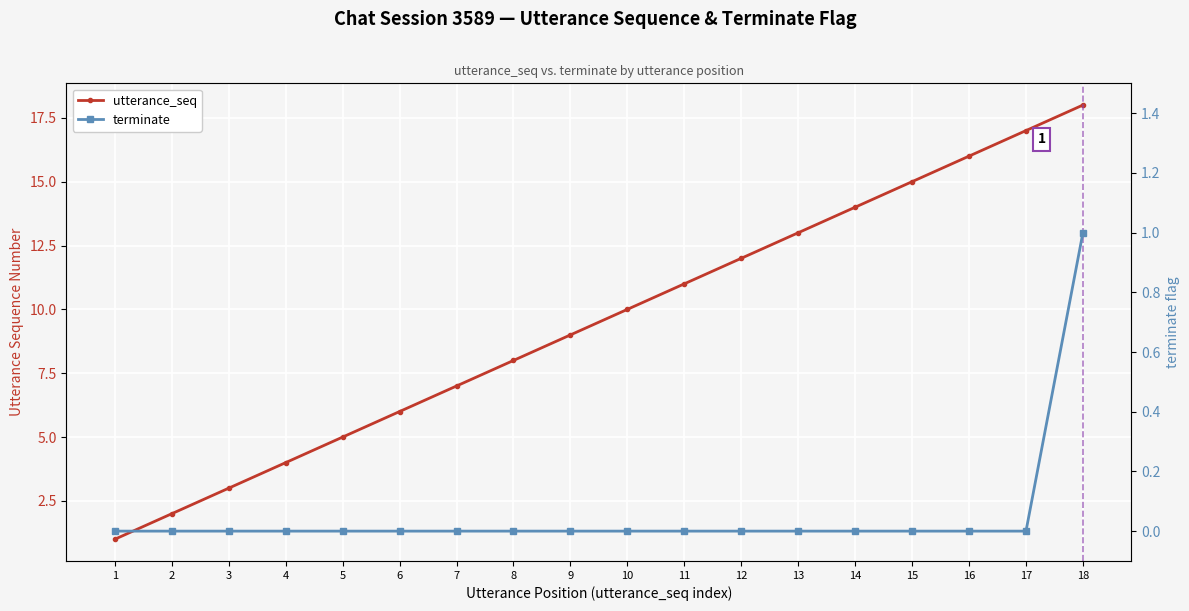

Rank the series by their average value, from lowest to highest.

terminate, utterance_seq